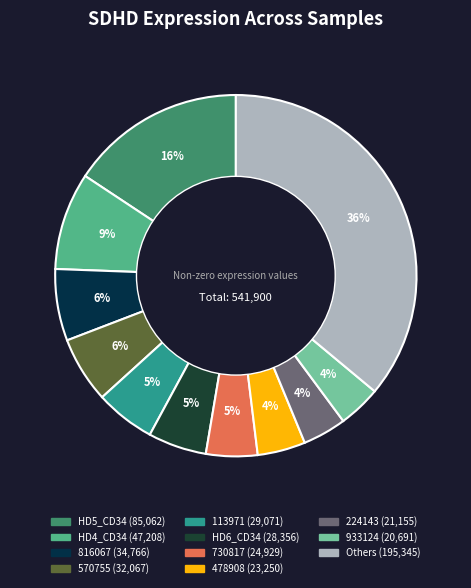

Count the number of slices in the pie.

11